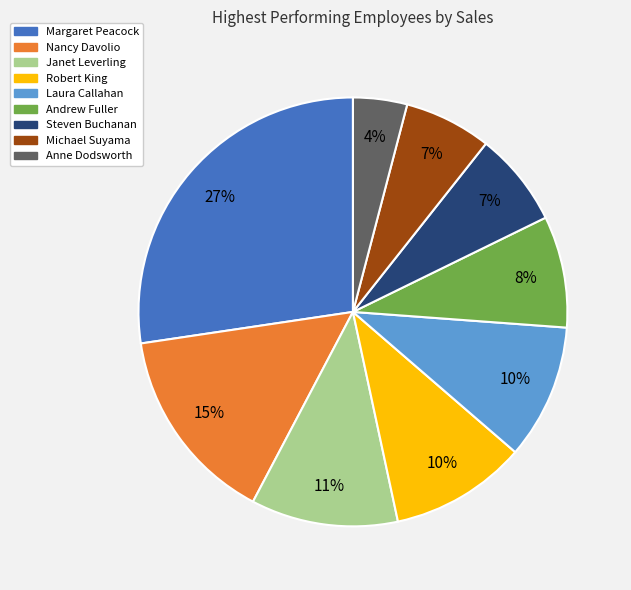

Is there any slice that represents more than half of the pie?

No